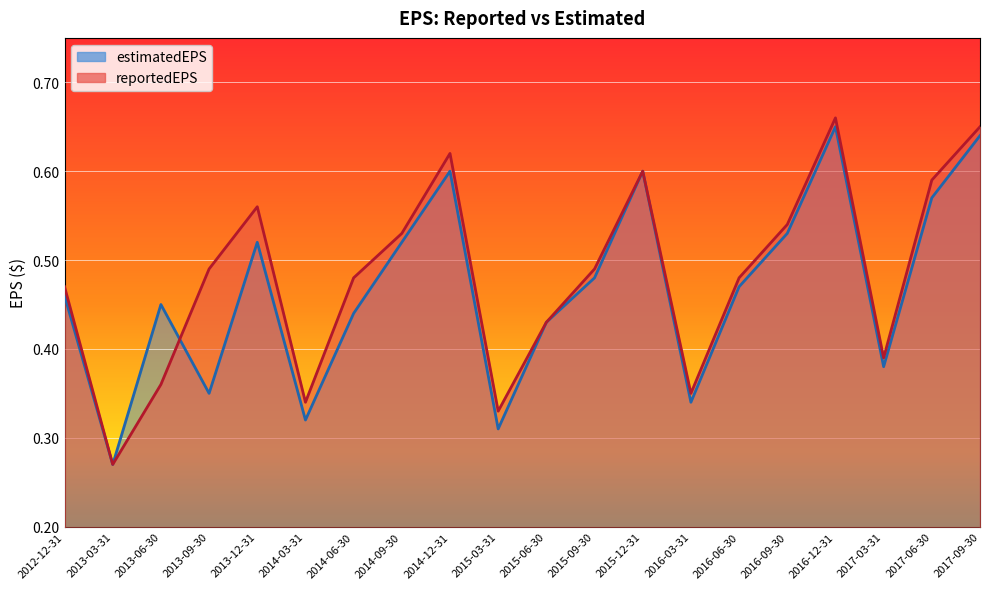

True or false: reportedEPS and estimatedEPS intersect in this chart.

True